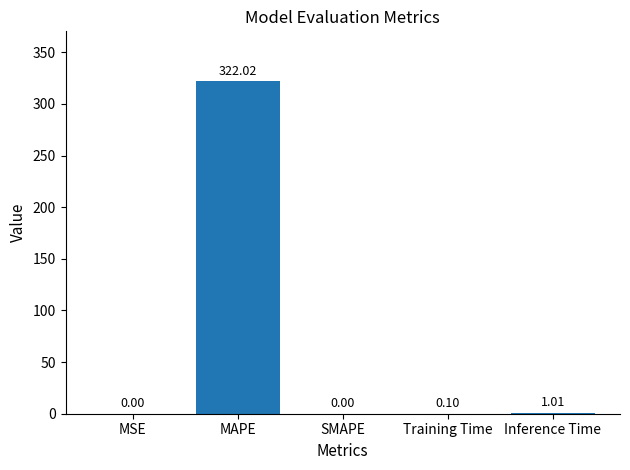

At which label is the value closest to 161?

Inference Time